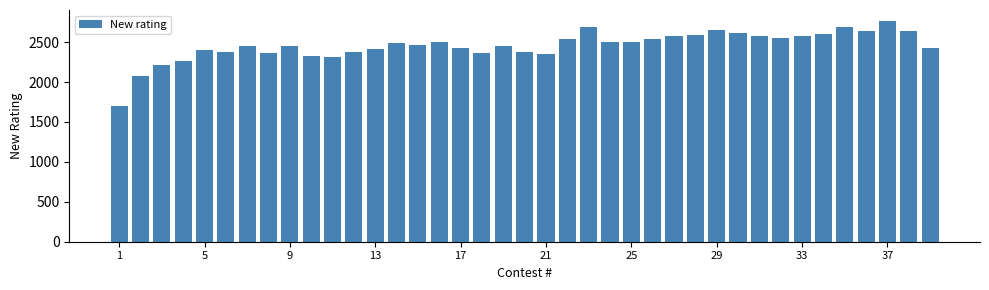

What is the smallest value displayed?

1706